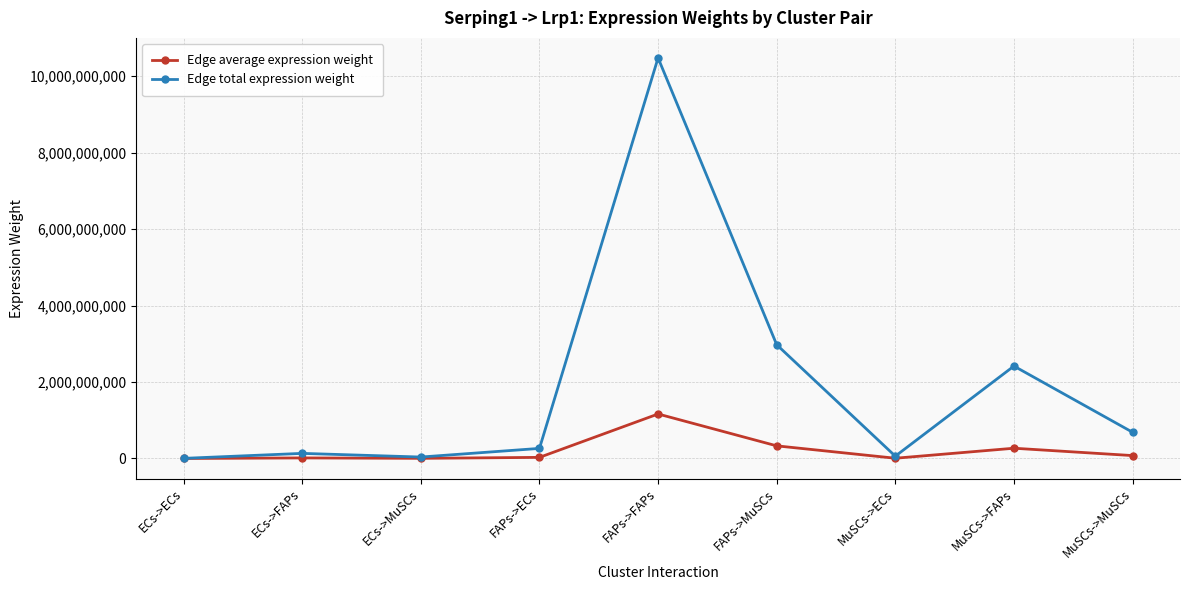

At which category is the sum across all series the highest?

FAPs->FAPs